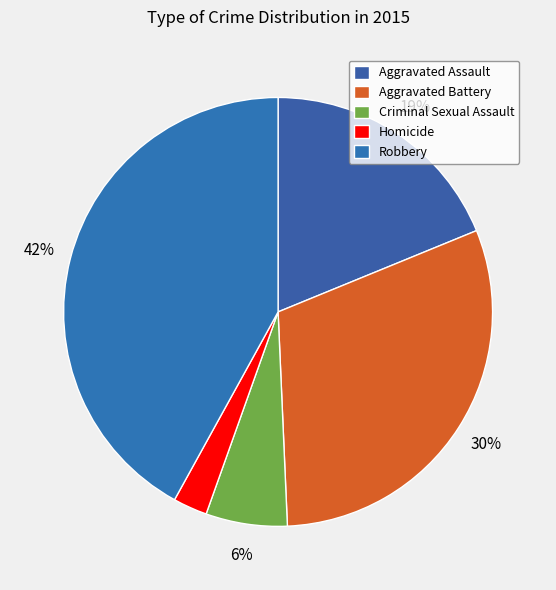

Does Criminal Sexual Assault account for over 50% of the chart?

No